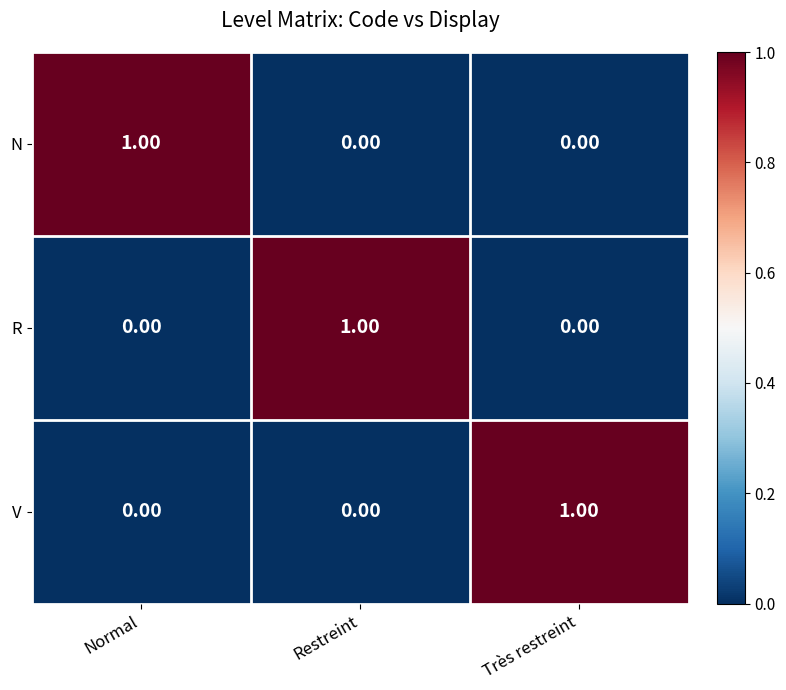

What is the total value across all series at Normal?

1